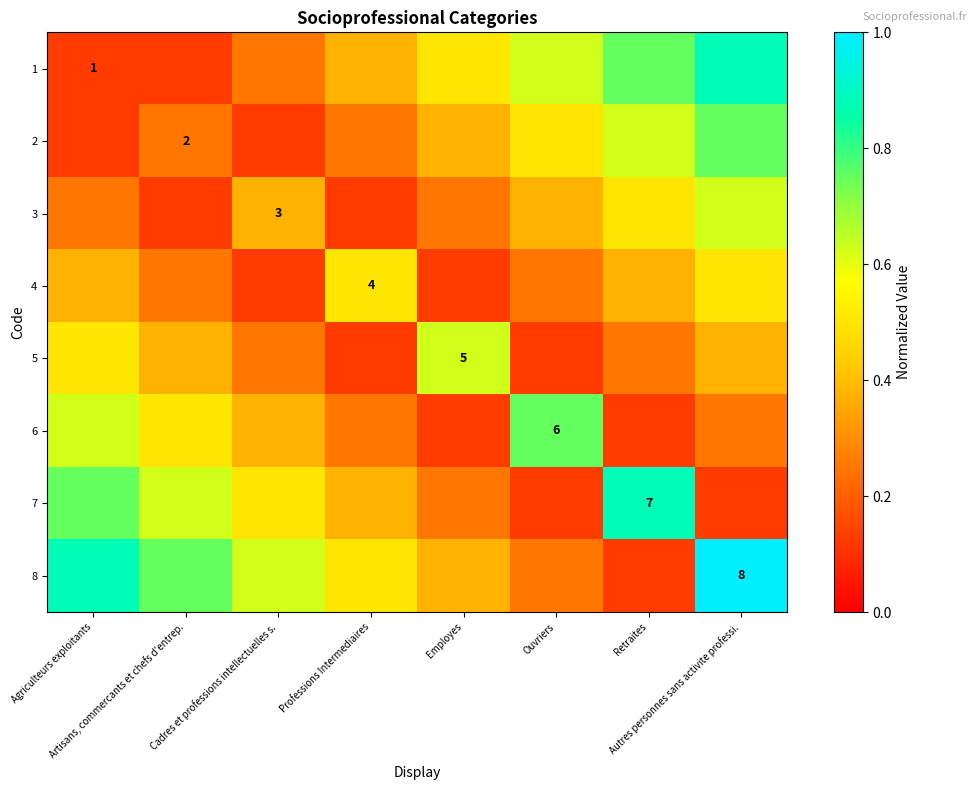

How many 5 values are between 0 and 1?

8